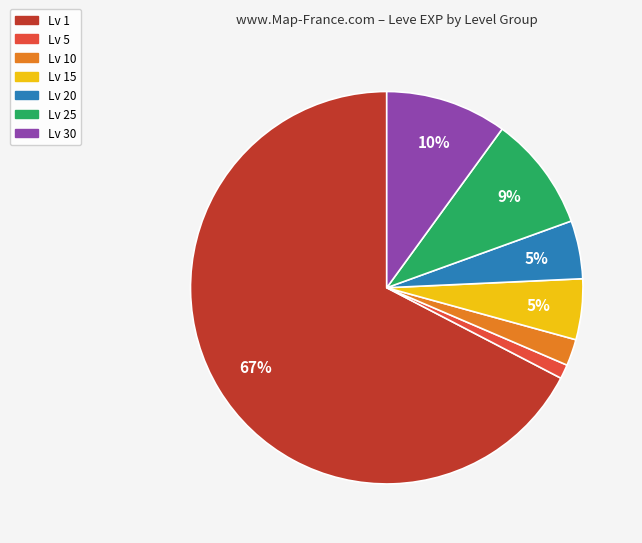

To the nearest percent, what is the average slice percentage?

14%